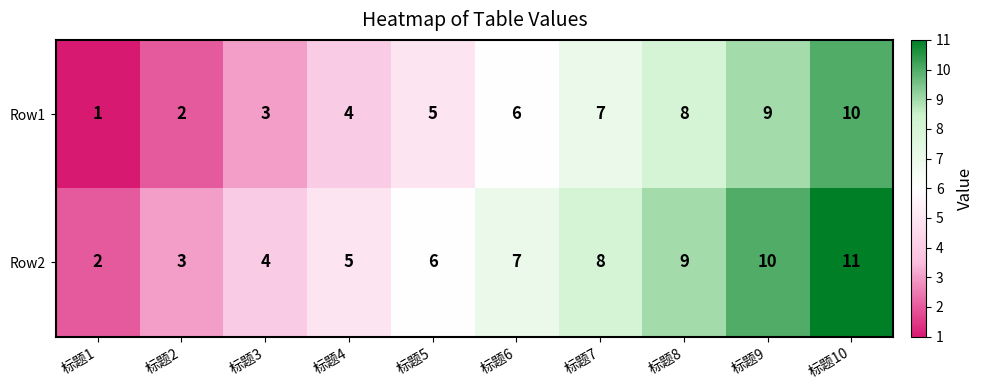

Count the Row2 values in the range 4 to 9.

6